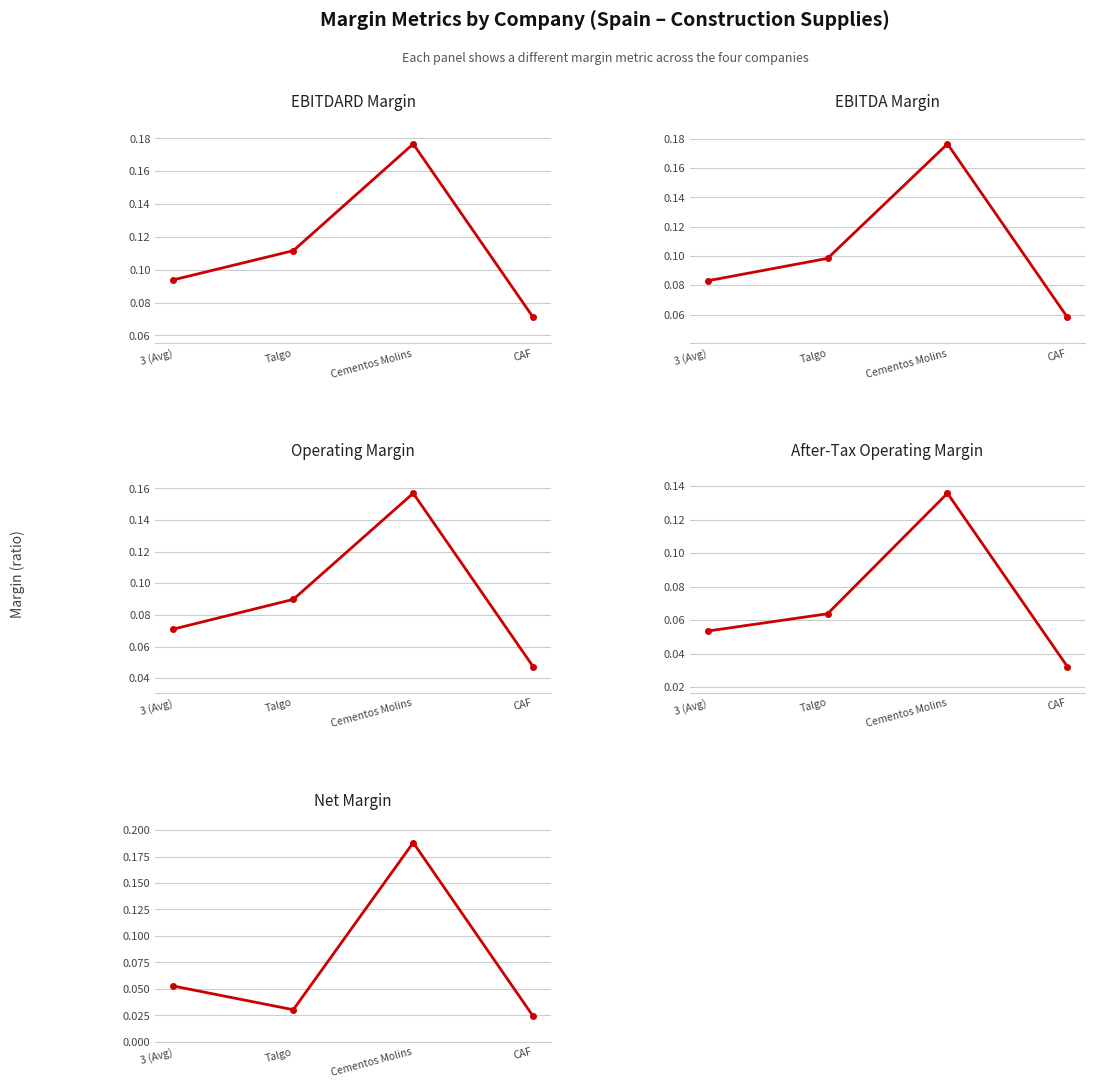

What are all the series names shown in the legend?

ebitdard_margin, ebitda_margin, operating_margin, after_tax_operating_margin, net_margin